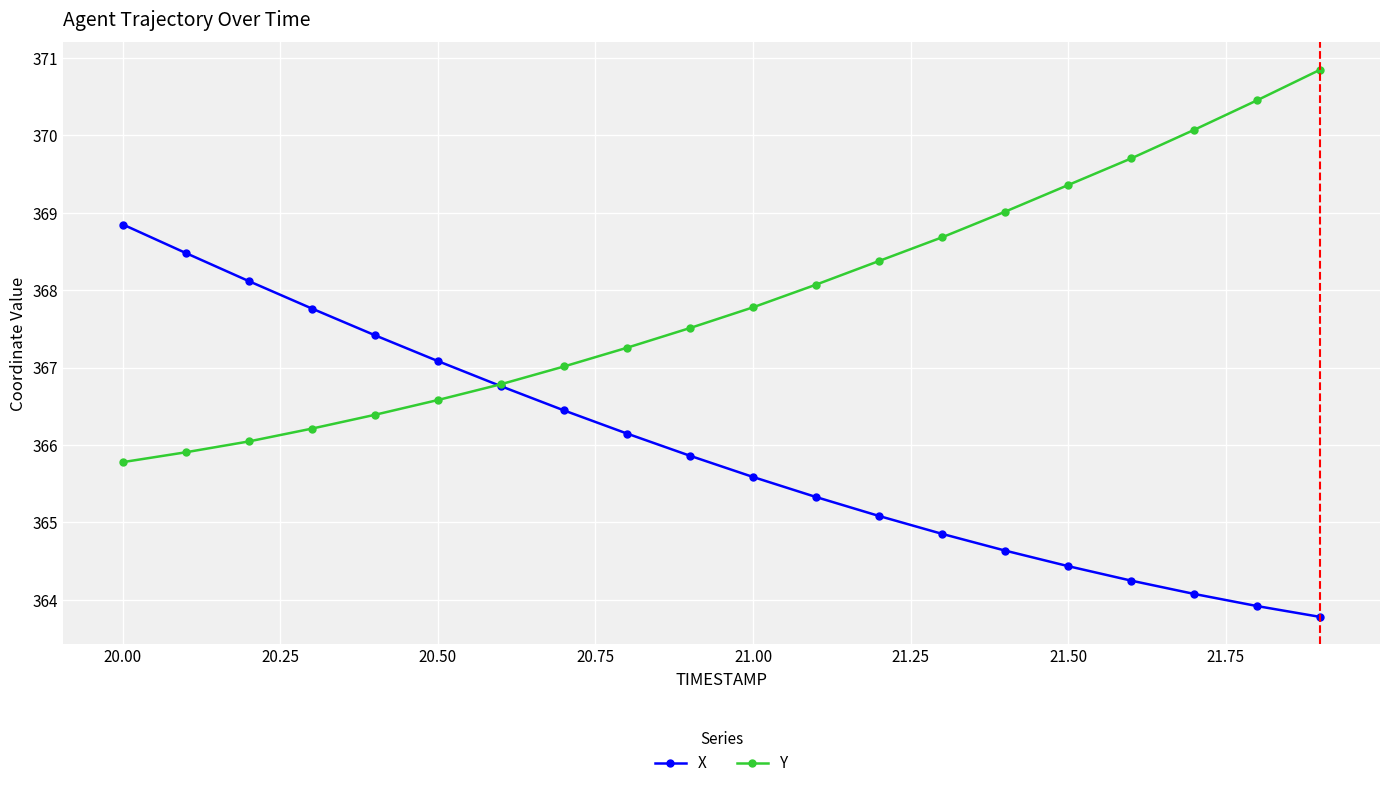

Which series has the largest total across all categories?

Y